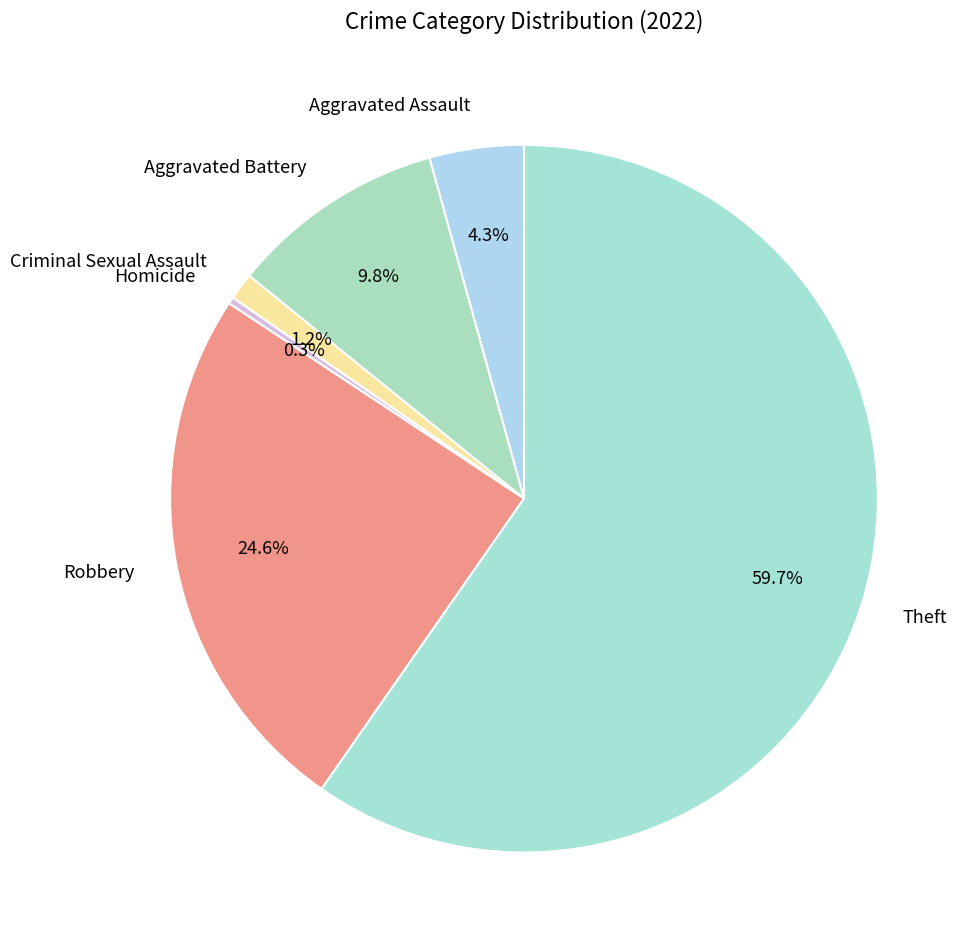

To the nearest percent, what portion does Aggravated Battery represent?

10%